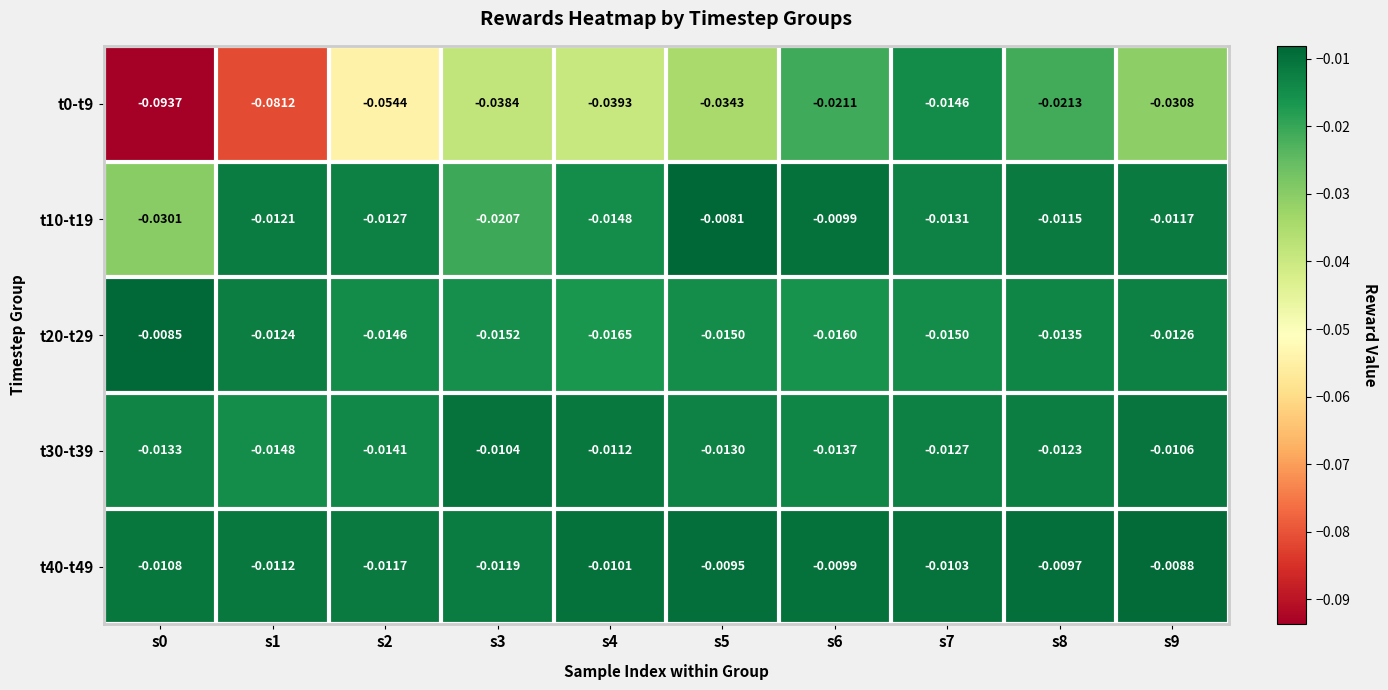

Is the value of t40-t49 at s5 greater than the value of t20-t29 at s6?

Yes